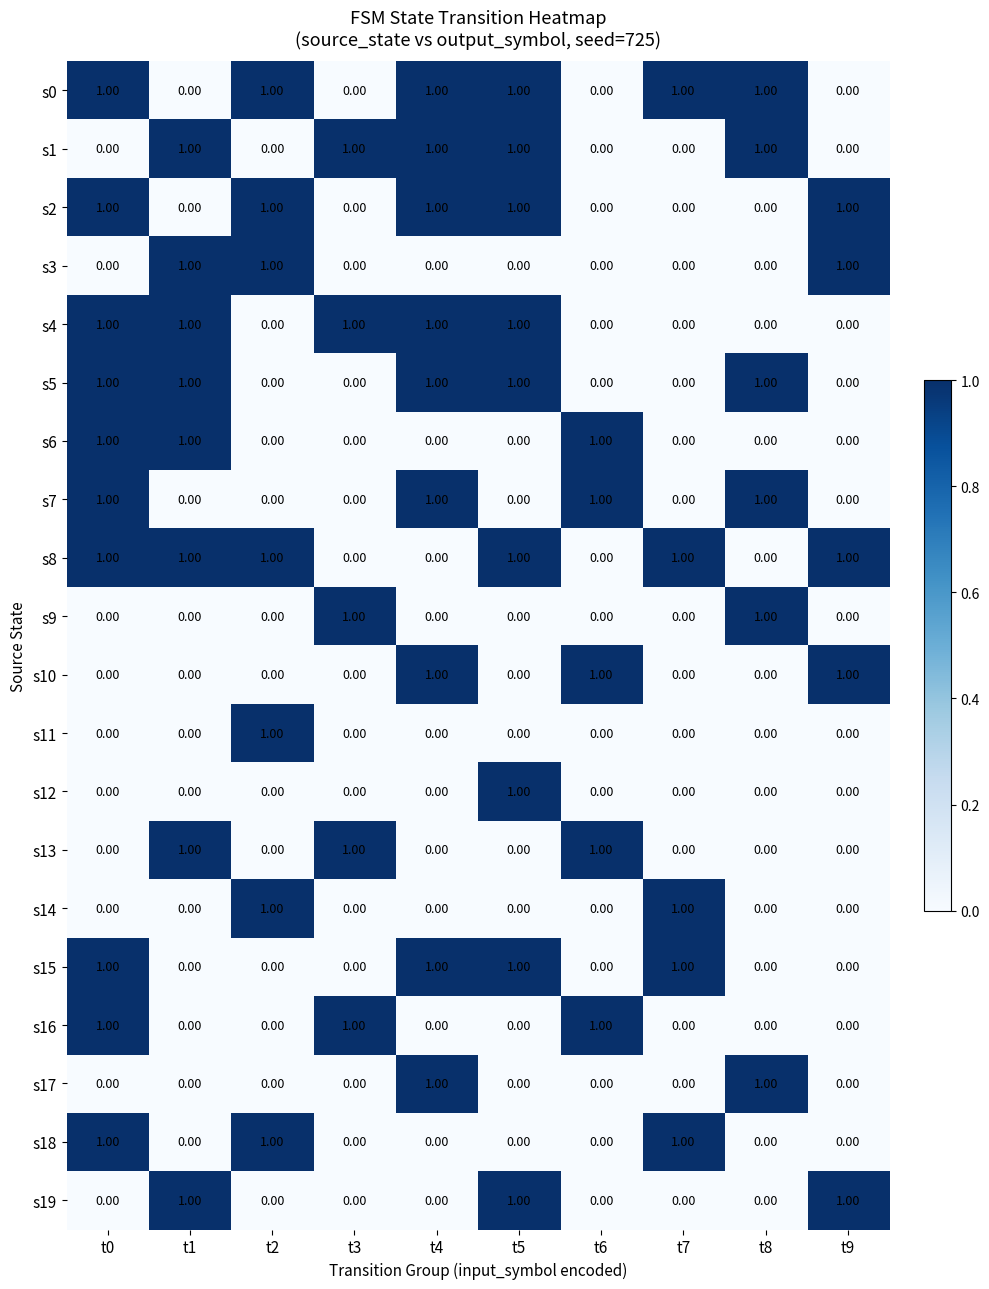

What is the sum of all s1 values?

5